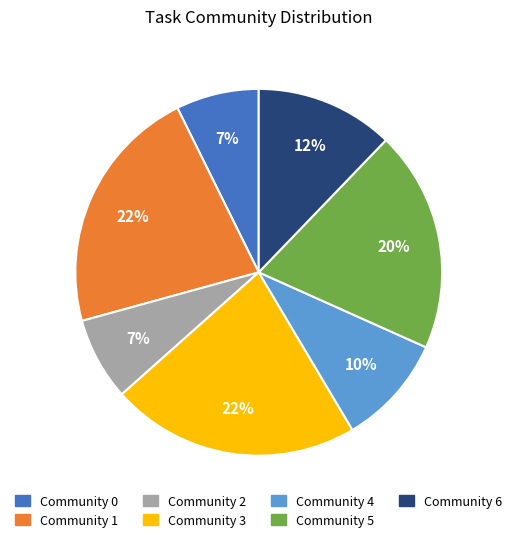

Is Community 5 the majority of the pie?

No